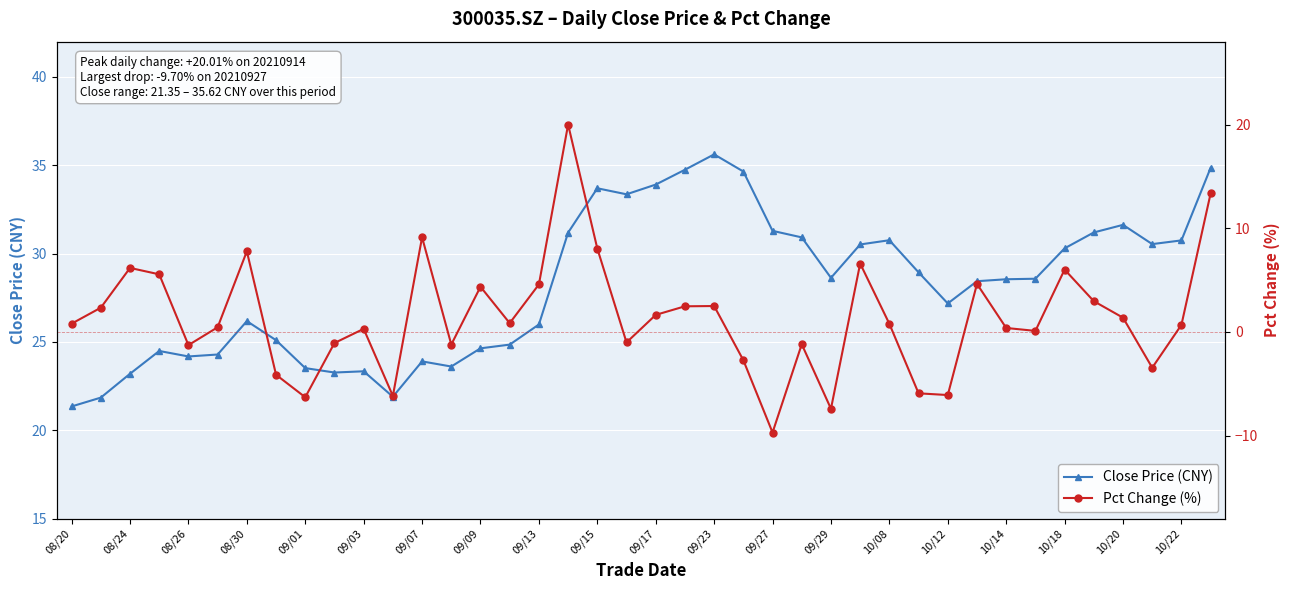

Which series has the widest spread of values?

Pct Change (%)